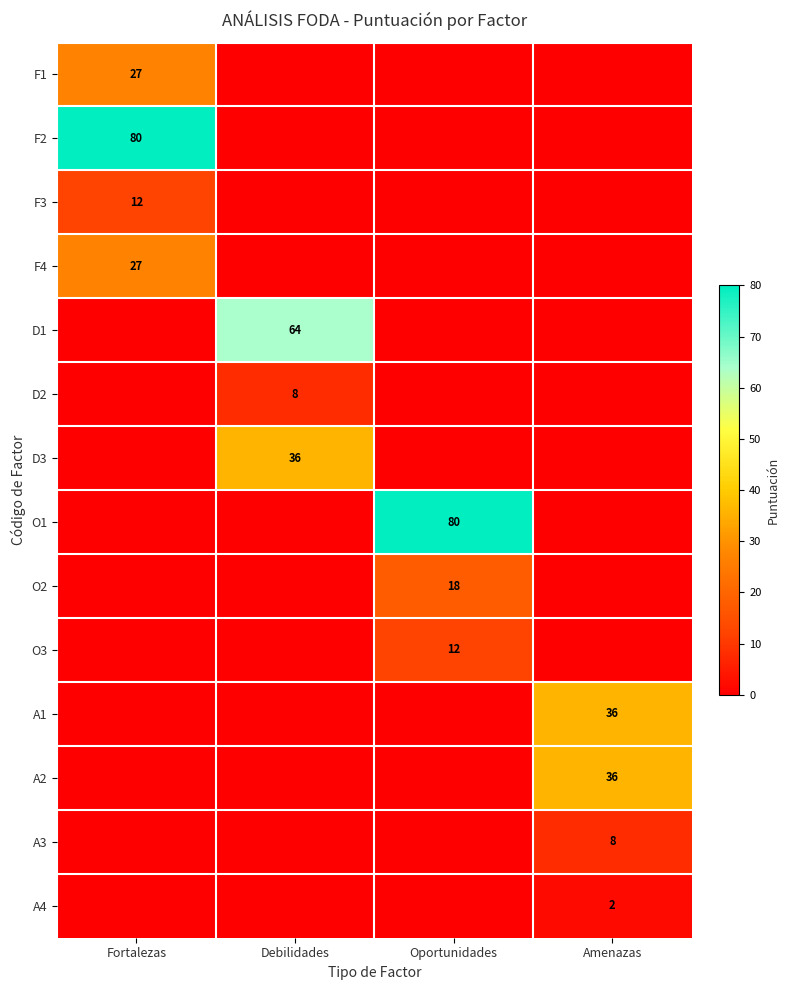

Is it true that O1 equals 80 at Oportunidades?

True